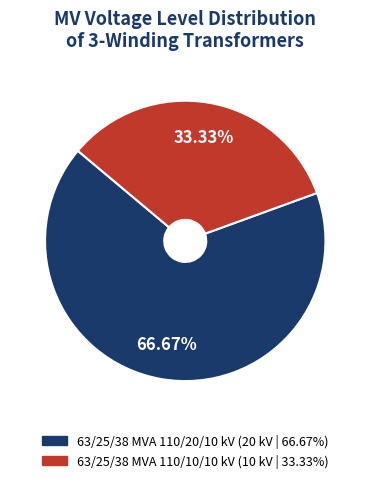

Which has a higher value, 63/25/38 MVA 110/10/10 kV or 63/25/38 MVA 110/20/10 kV?

63/25/38 MVA 110/20/10 kV